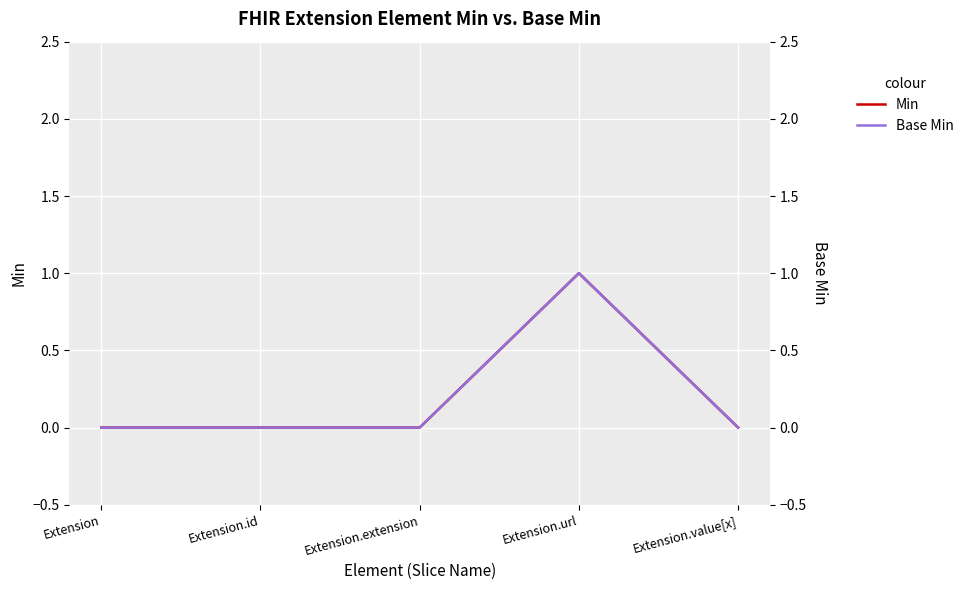

How many series are shown in this chart?

2